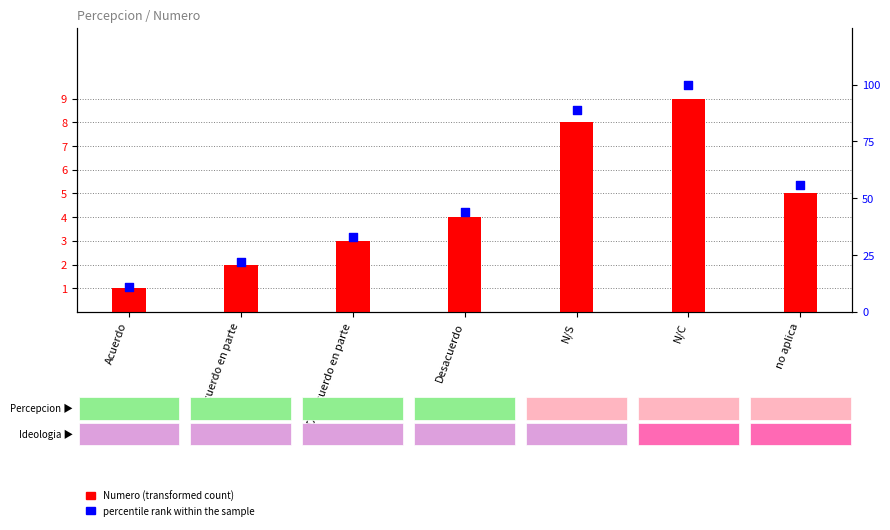

What are all the series names shown in the legend?

Numero, percentile rank within the sample